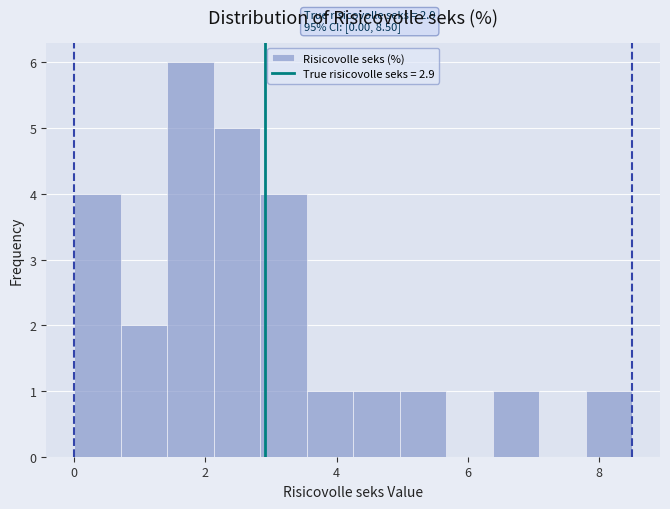

Around what value on the x-axis is the tallest bar? Give the approximate position of its centre, as read against the axis.

1.8